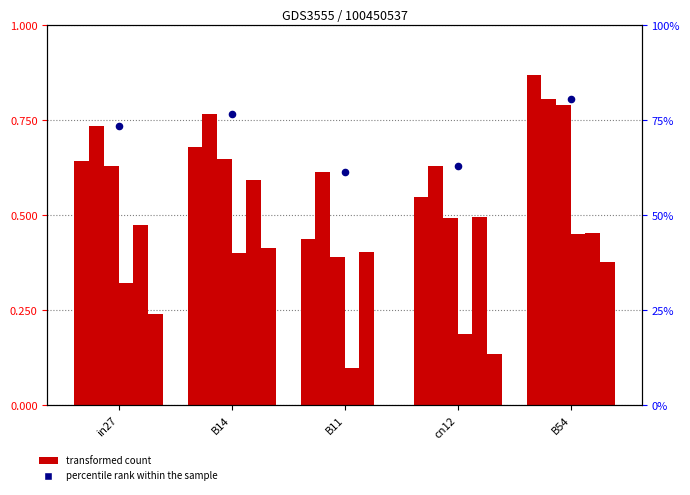

What is the change in value from in27 to B54?

+0.2